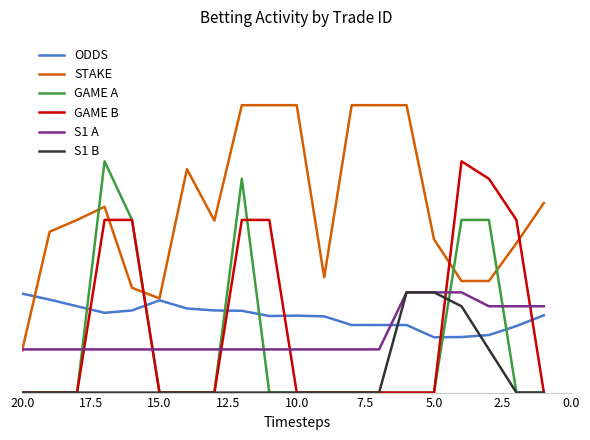

Which series has the widest spread of values?

STAKE